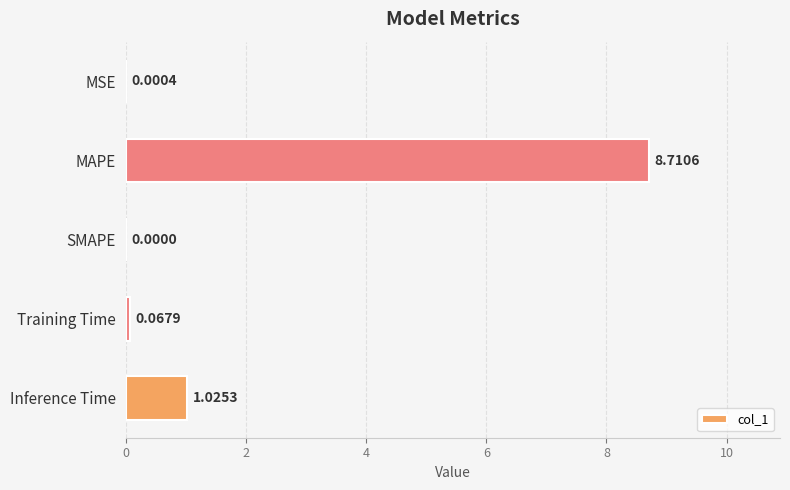

How many series are shown in this chart?

1